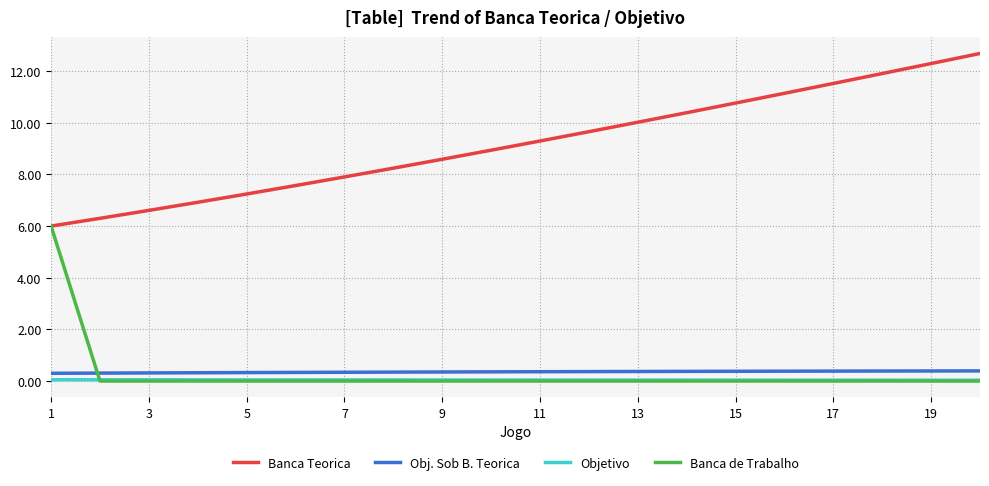

Which series has the largest total across all categories?

Banca Teorica